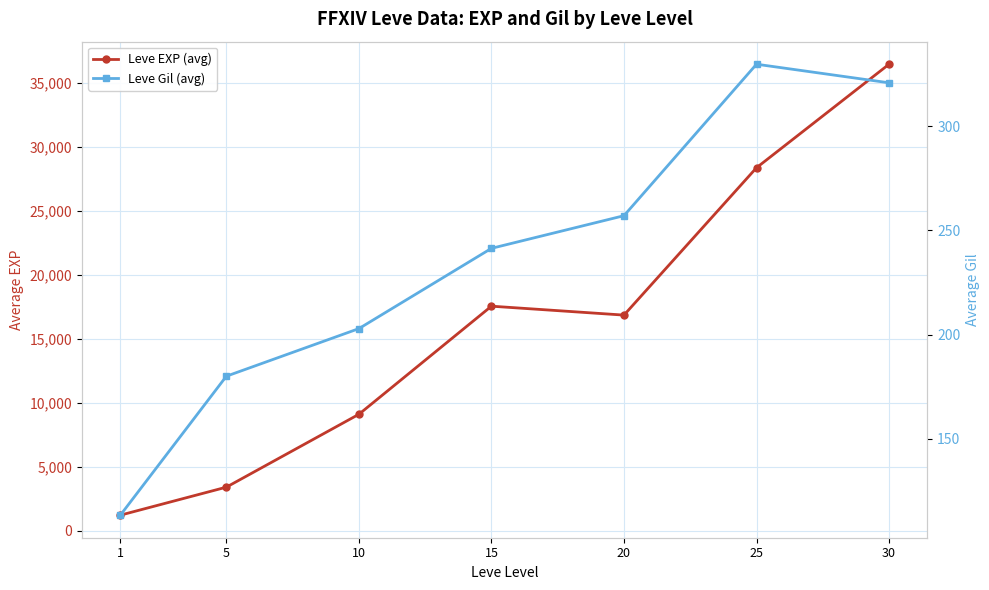

True or false: Leve EXP (avg) has more than 0 points higher than both neighbors.

True